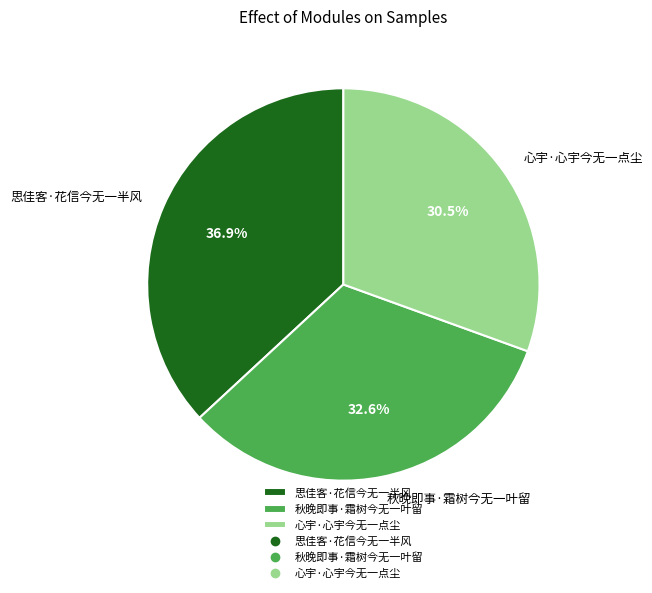

Does any single category account for the majority?

No